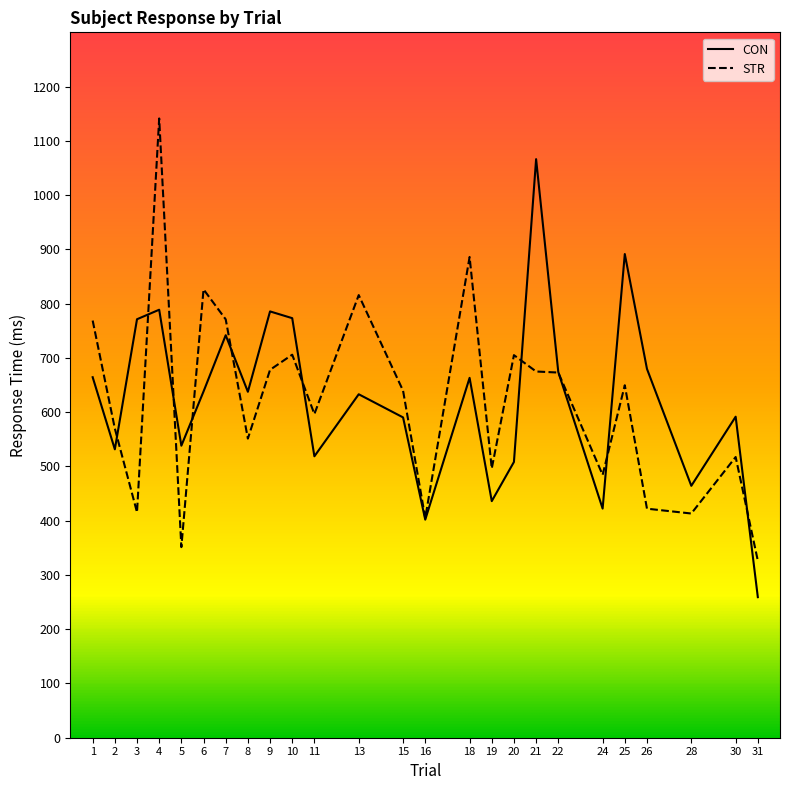

Where is the first local maximum for CON?

4